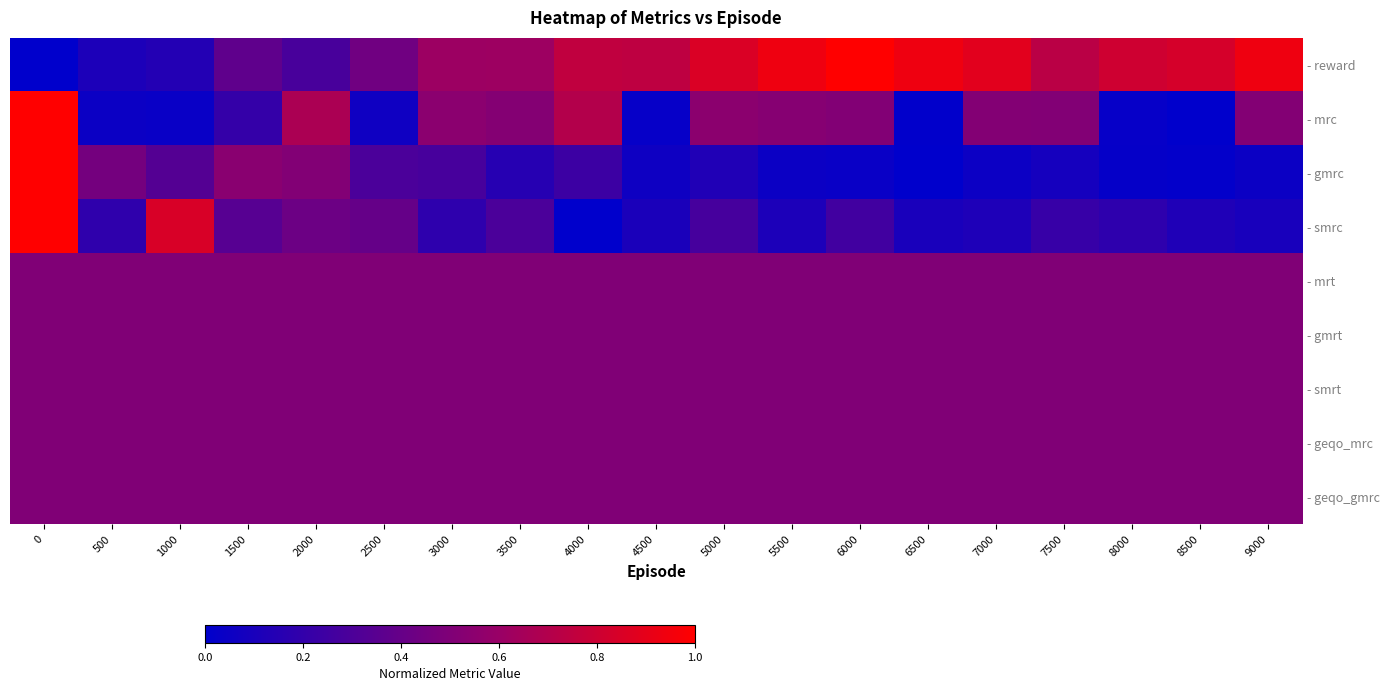

What is the difference between the highest and lowest values at 4500?

0.7